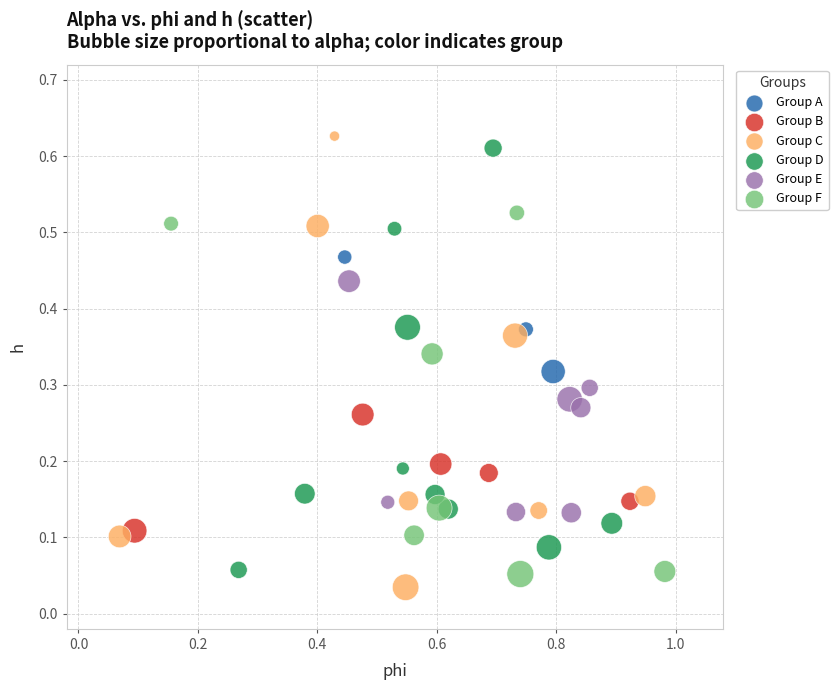

Which series reaches the minimum Y coordinate?

Group C